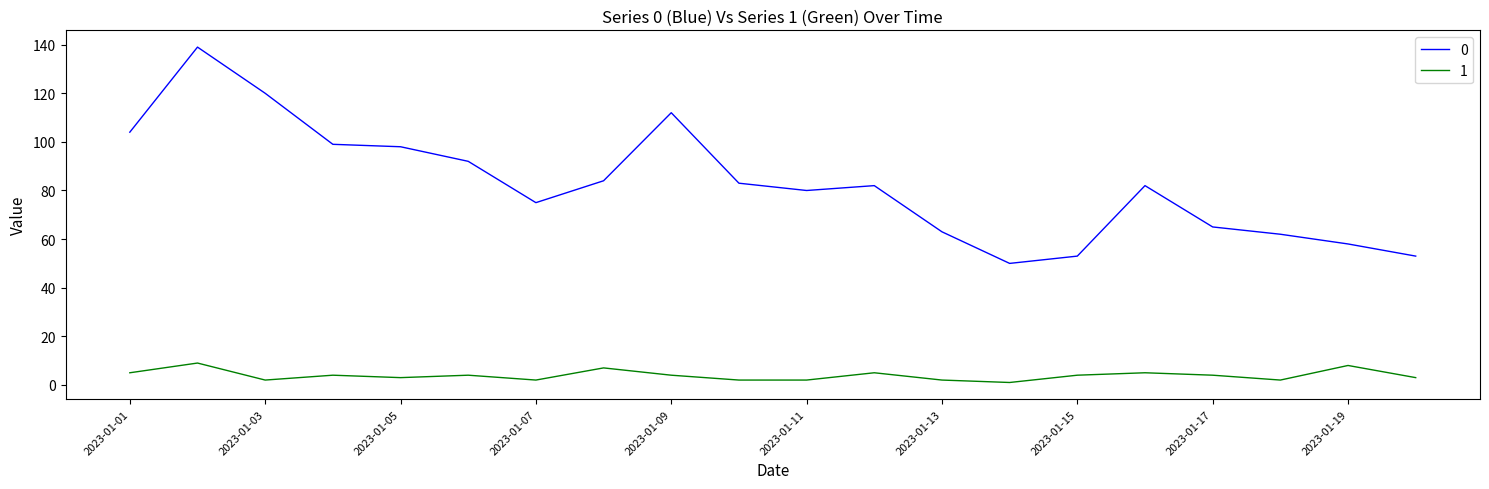

True or false: 0 and 1 cross at least once.

False